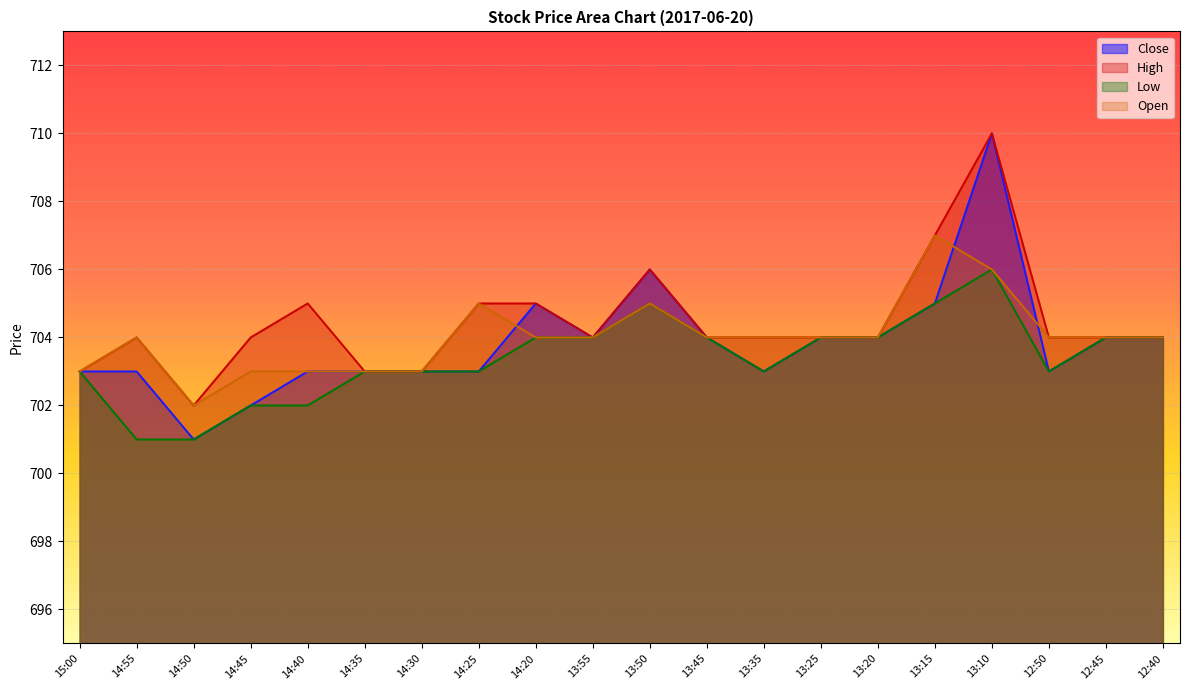

What is the difference between the second highest and minimum values in the Low series?

4